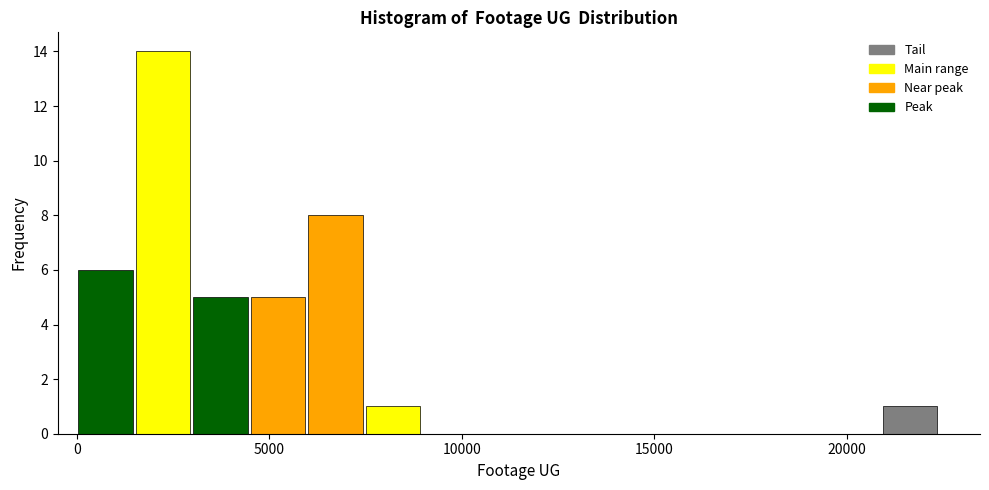

Around what value on the x-axis is the tallest bar? Give the approximate position of its centre, as read against the axis.

2000